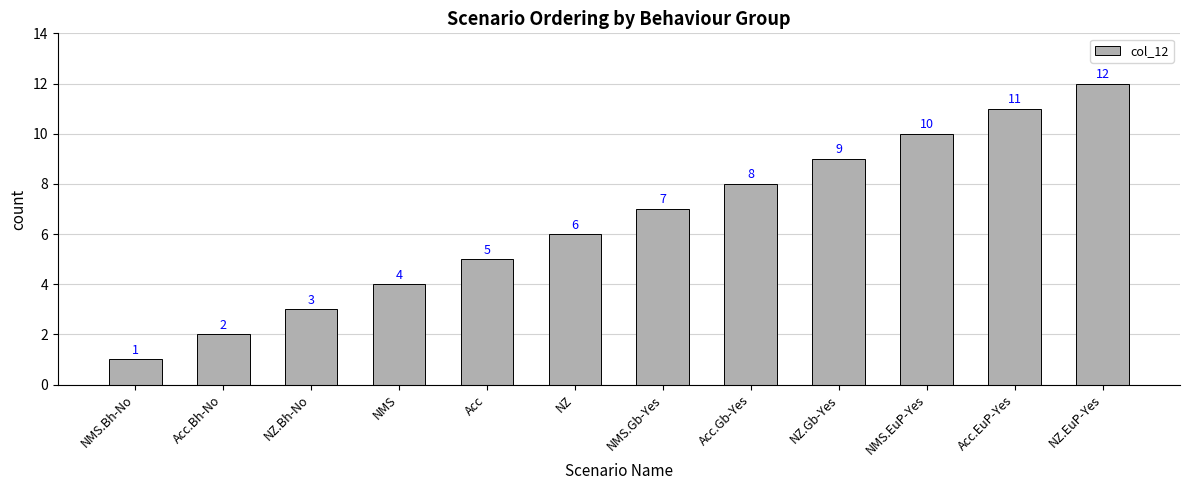

Does the chart contain stacked bars?

No